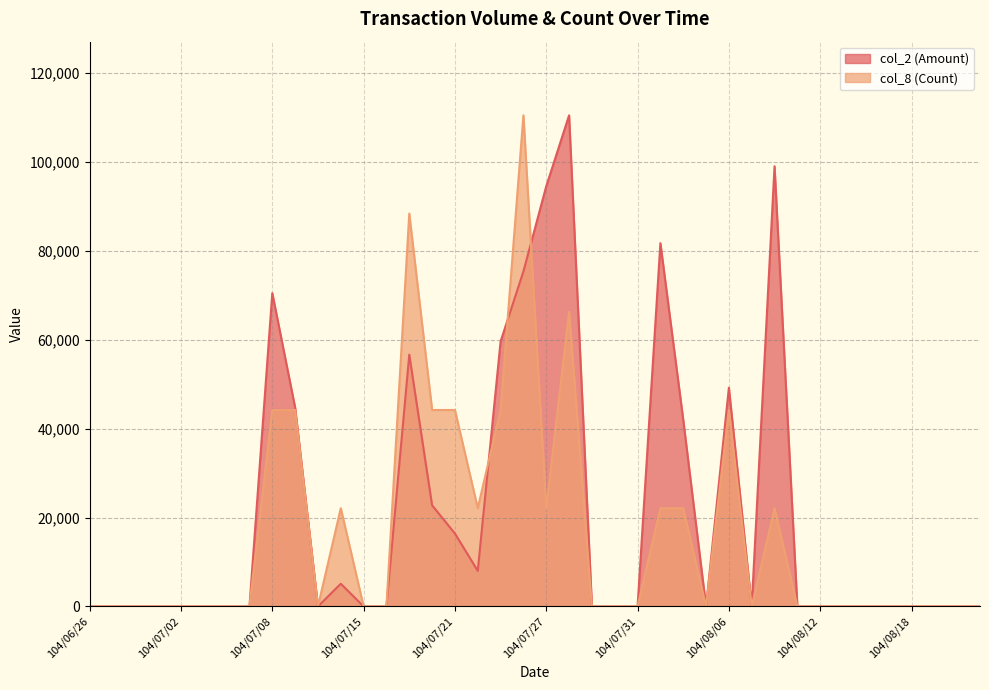

Which label corresponds to the largest value in the chart?

104/07/28